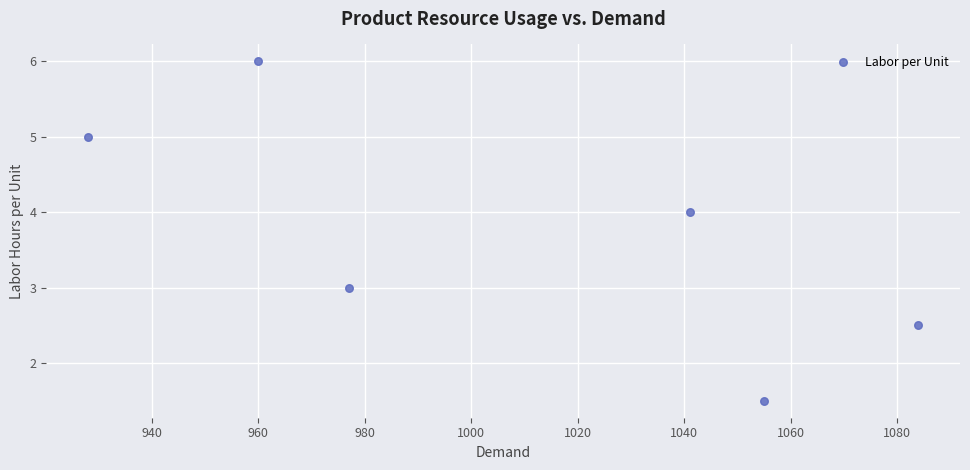

What is the range of Y values (max minus min)?

4.5